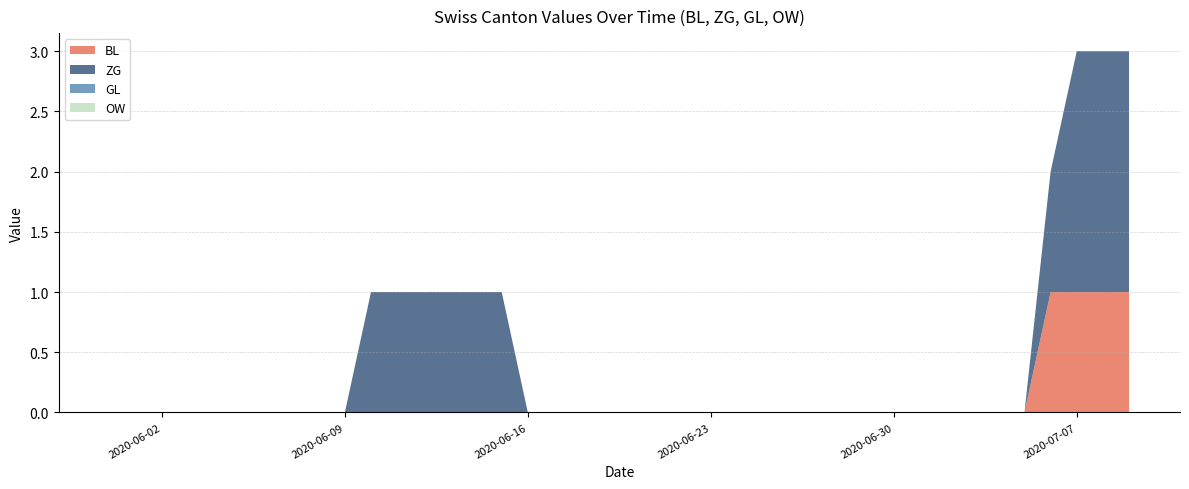

Reading left to right, transcribe all the data shown in this chart.

BL: 0	0	0	0	0	0	0	0	0	0	0	0	0	0	0	0	0	0	0	0	0	0	0	0	0	0	0	0	0	0	0	0	0	0	0	0	1	1	1	1
ZG: 0	0	0	0	0	0	0	0	0	0	1	1	1	1	1	1	0	0	0	0	0	0	0	0	0	0	0	0	0	0	0	0	0	0	0	0	1	2	2	2
GL: 0	0	0	0	0	0	0	0	0	0	0	0	0	0	0	0	0	0	0	0	0	0	0	0	0	0	0	0	0	0	0	0	0	0	0	0	0	0	0	0
OW: 0	0	0	0	0	0	0	0	0	0	0	0	0	0	0	0	0	0	0	0	0	0	0	0	0	0	0	0	0	0	0	0	0	0	0	0	0	0	0	0